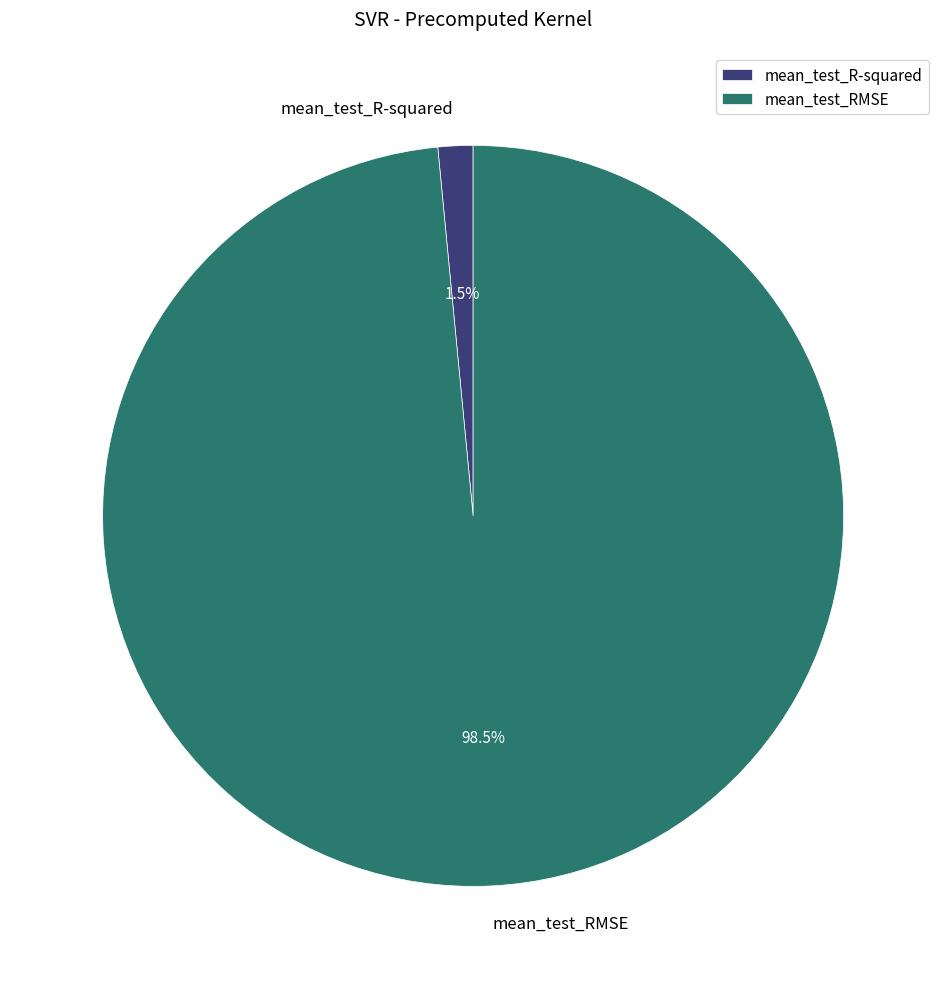

Between mean_test_RMSE and mean_test_R-squared, which is larger?

mean_test_RMSE